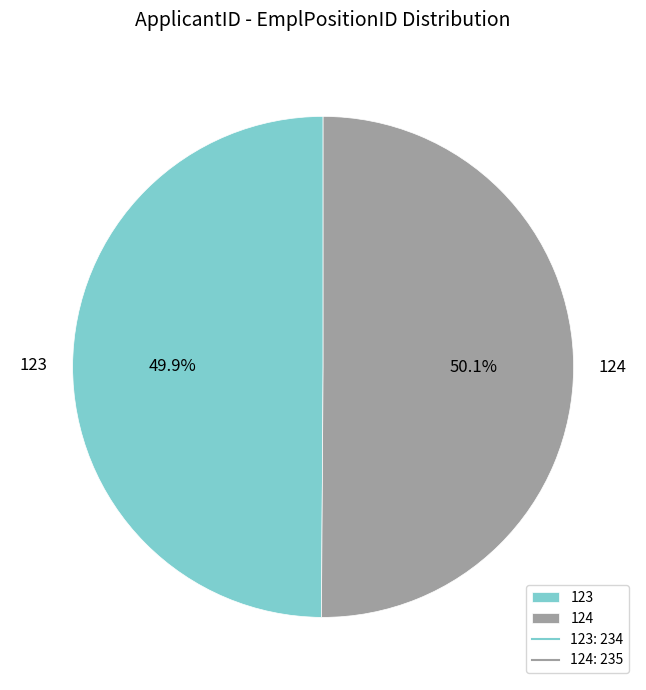

Approximately how many times larger is the value at 123 compared to 124?

1.0